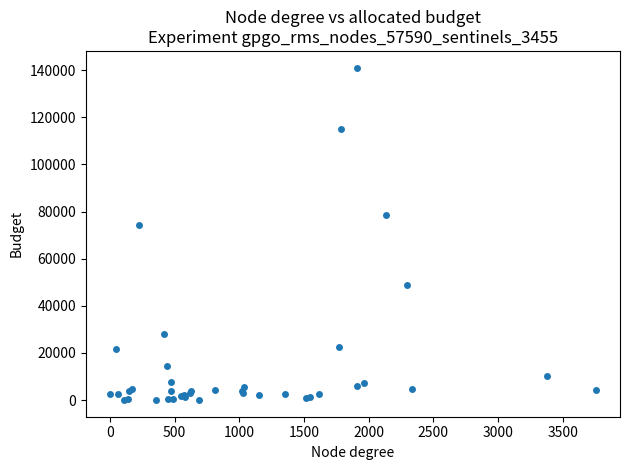

What Y value in the scatter plot is closest to 70548?

74358.5